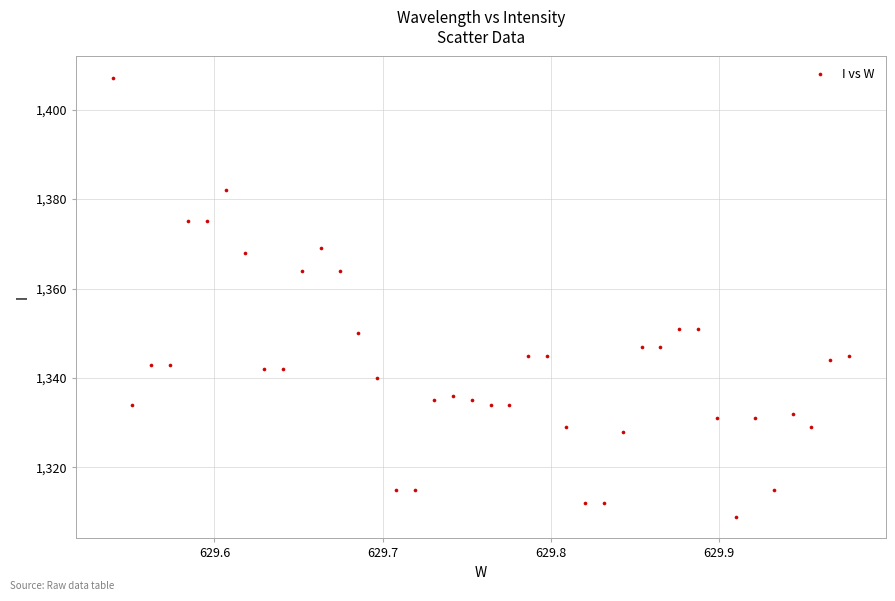

What is the range of Y values (max minus min)?

98